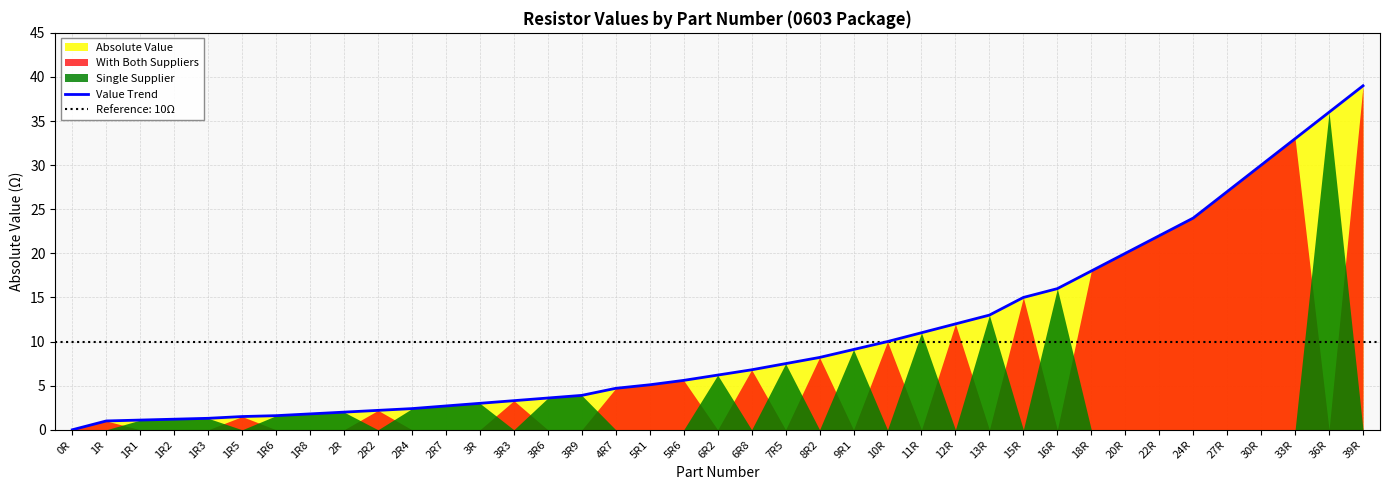

True or false: there are more than 2 points higher than both neighbors.

False